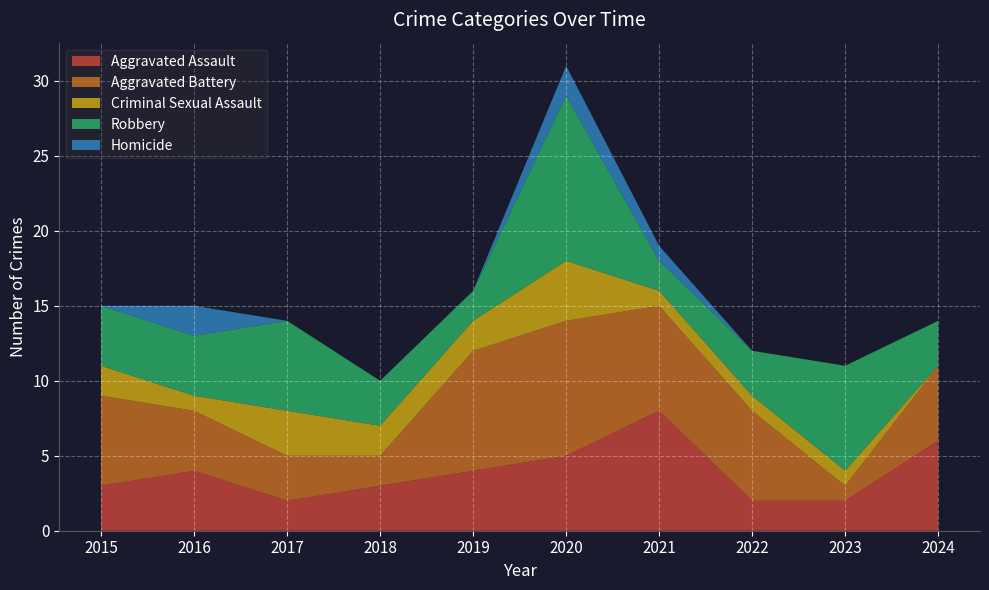

Reading left to right, what are all the values shown in this chart?

Aggravated Assault: 2015=3	2016=4	2017=2	2018=3	2019=4	2020=5	2021=8	2022=2	2023=2	2024=6
Aggravated Battery: 2015=6	2016=4	2017=3	2018=2	2019=8	2020=9	2021=7	2022=6	2023=1	2024=5
Criminal Sexual Assault: 2015=2	2016=1	2017=3	2018=2	2019=2	2020=4	2021=1	2022=1	2023=1	2024=0
Robbery: 2015=4	2016=4	2017=6	2018=3	2019=2	2020=11	2021=2	2022=3	2023=7	2024=3
Homicide: 2015=0	2016=2	2017=0	2018=0	2019=0	2020=2	2021=1	2022=0	2023=0	2024=0